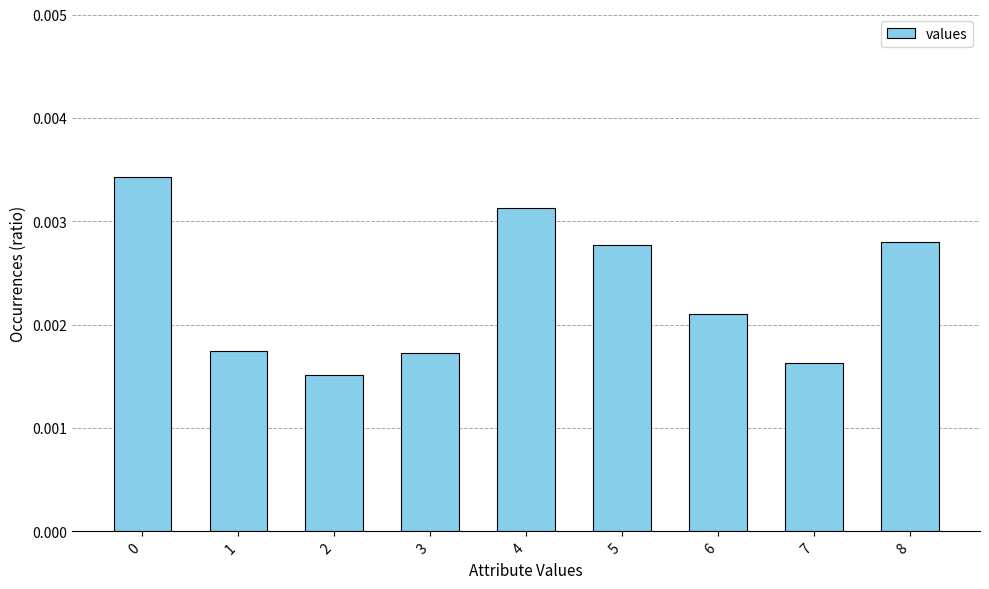

Which has a higher value, 5 or 7?

5